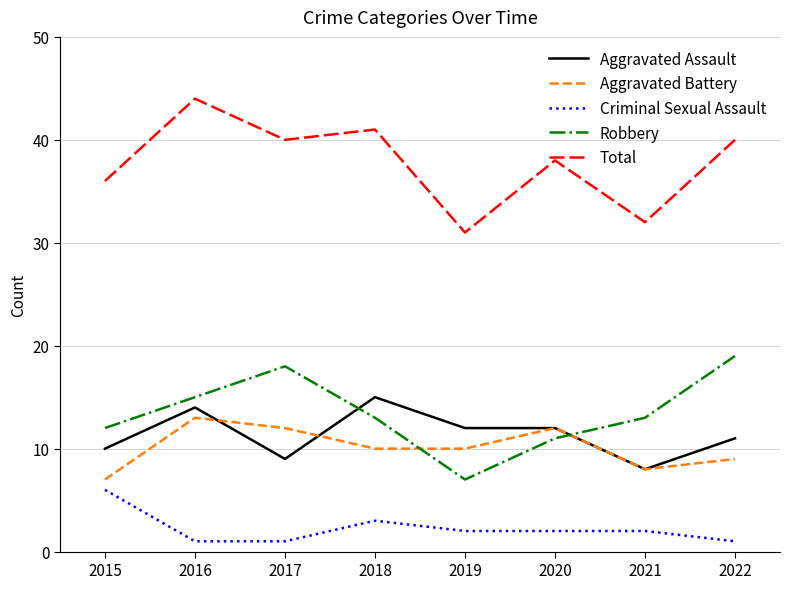

How many lines are shown in the chart?

5